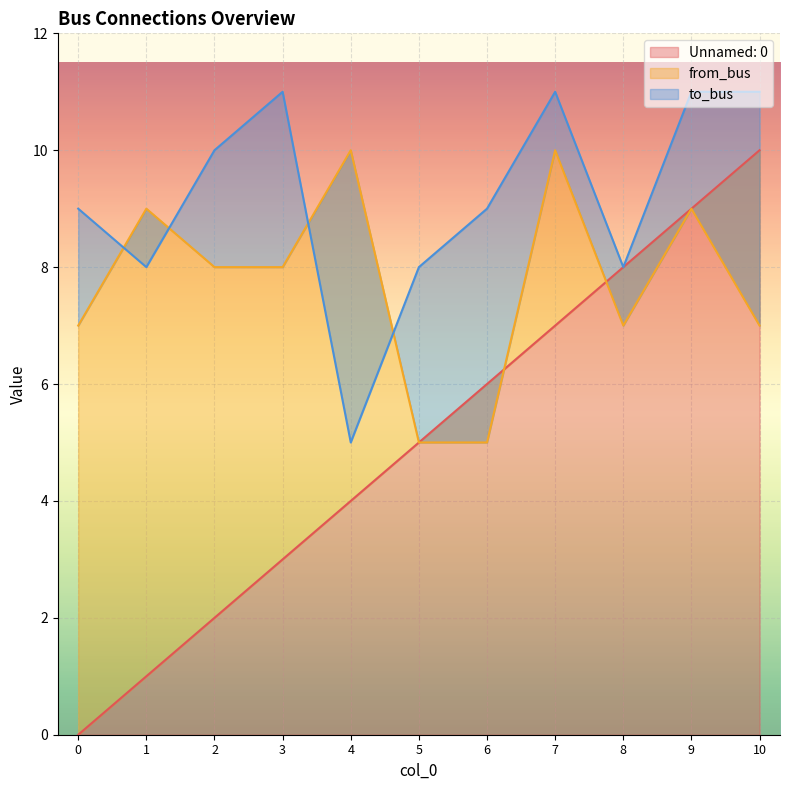

What is the sum of all Unnamed: 0 values?

55